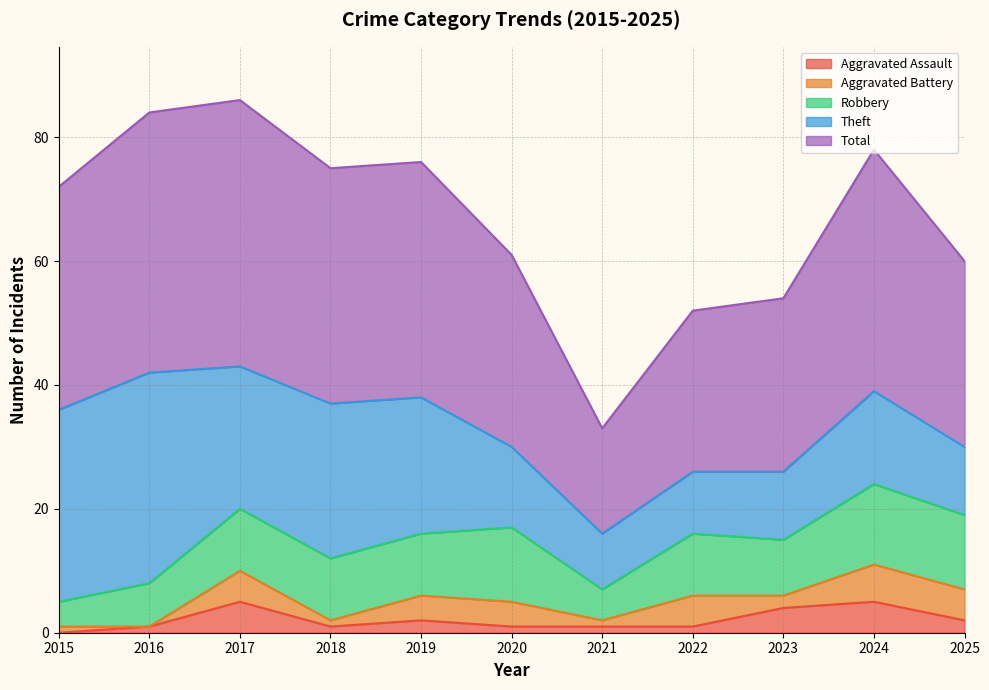

Which has a higher value, 2016 or 2023?

2023